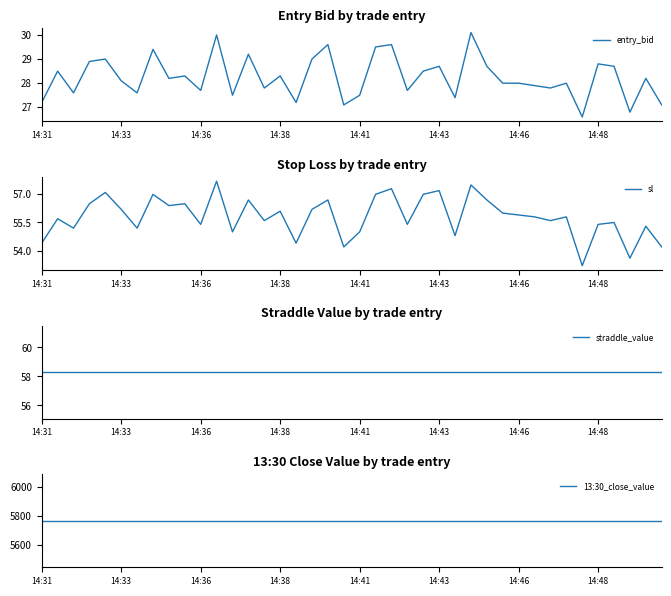

At which category does the chart reach its minimum across all series?

34